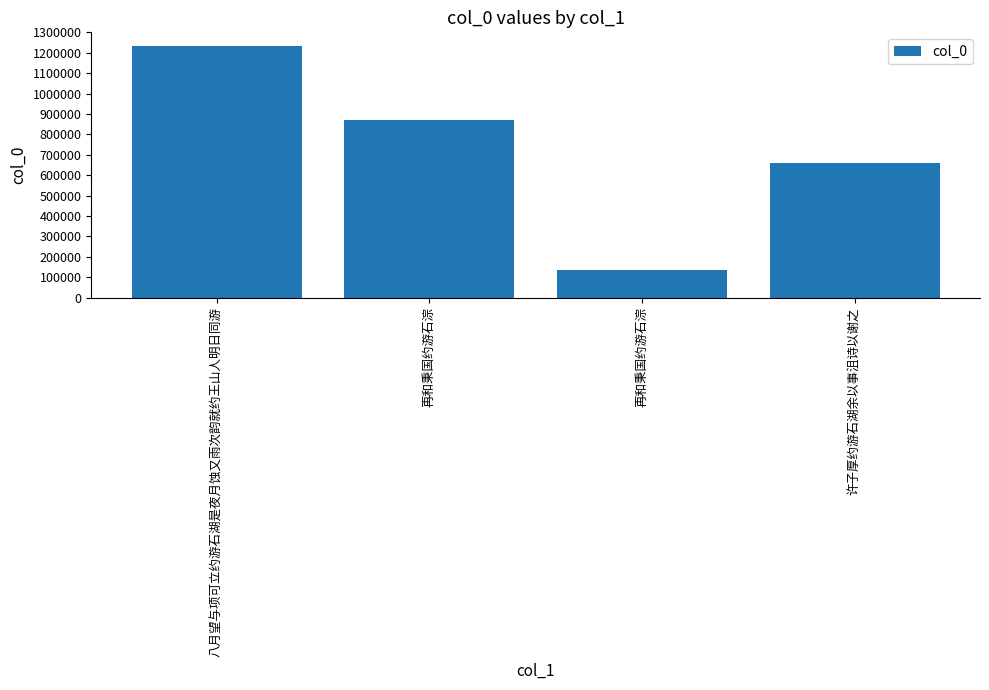

Does the chart contain any negative values?

No